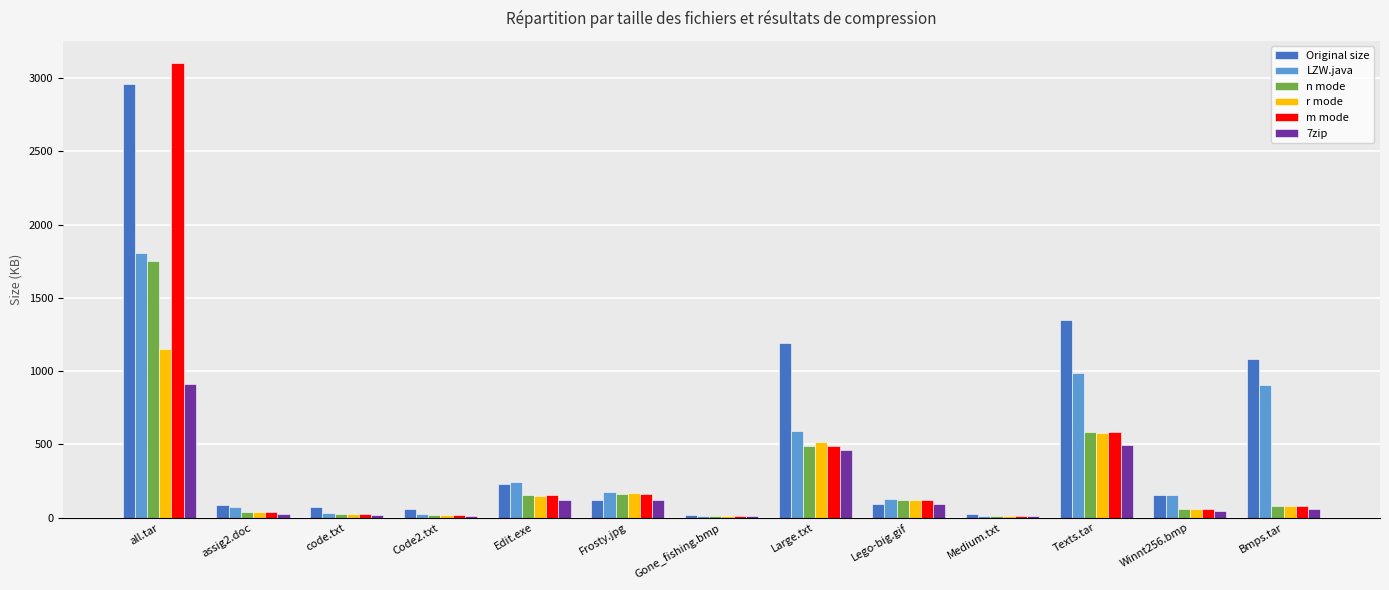

What is the maximum value for 7zip?

912